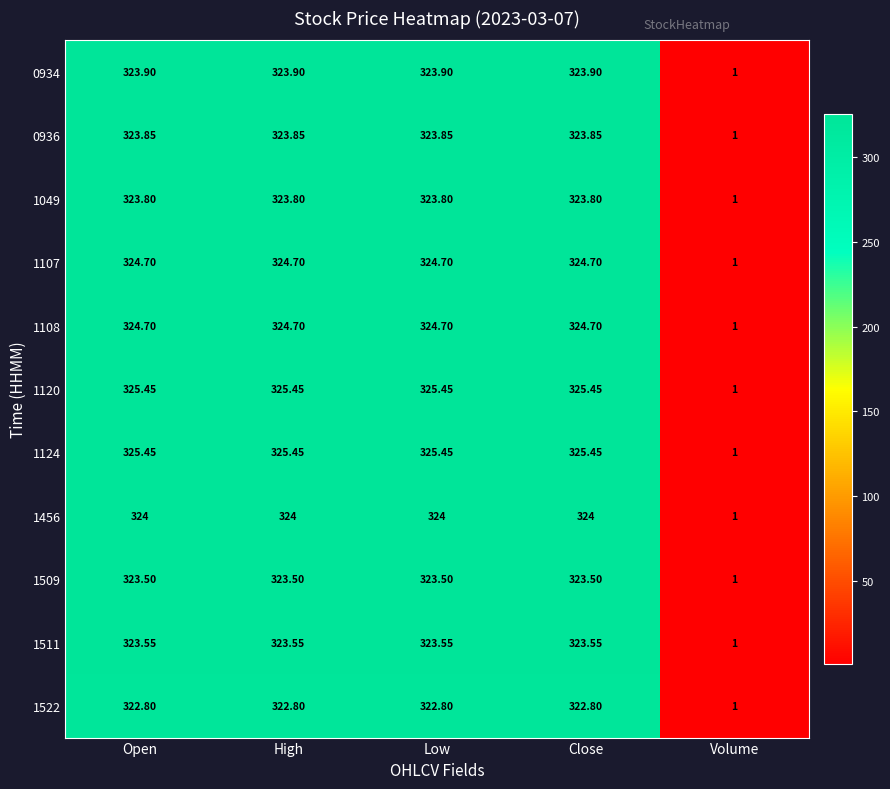

Is the value of 1049 at Open greater than the value of 1108 at Open?

No